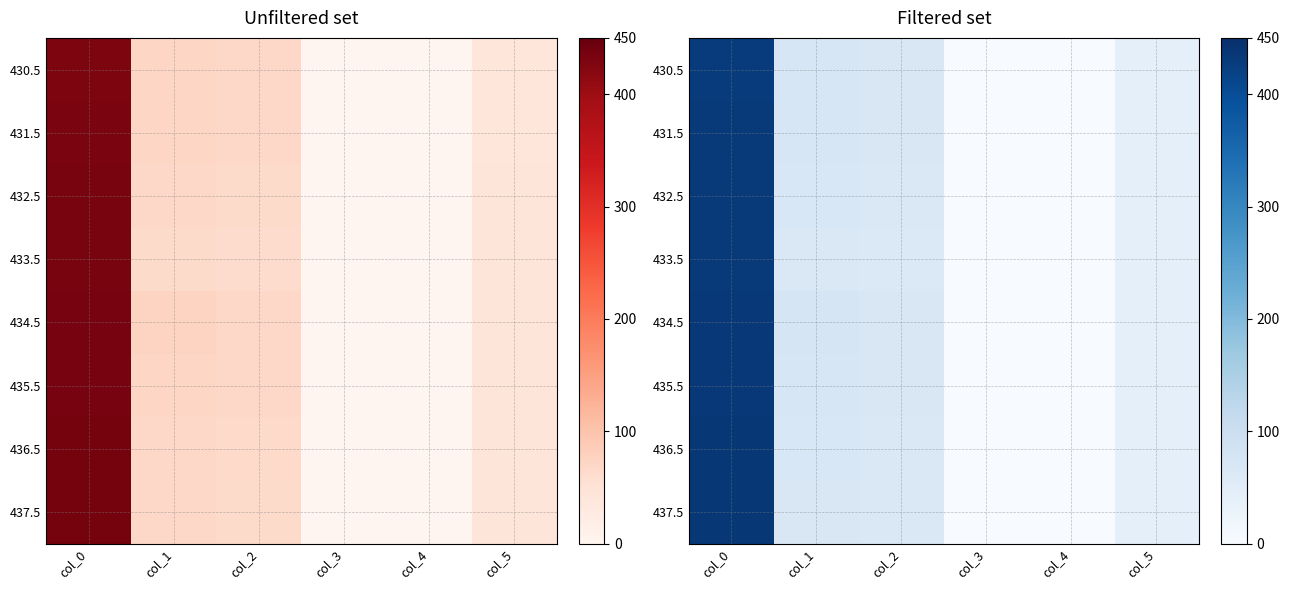

Is it true that 435.5 equals 67.0 at col_2?

True